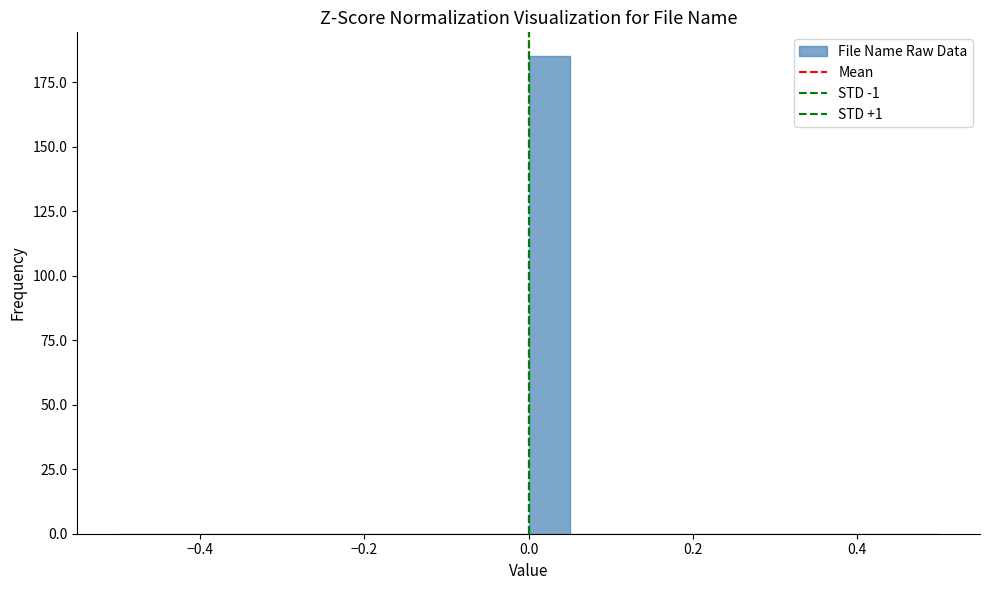

Read against the x-axis, roughly where is the centre of the tallest bar?

0.02